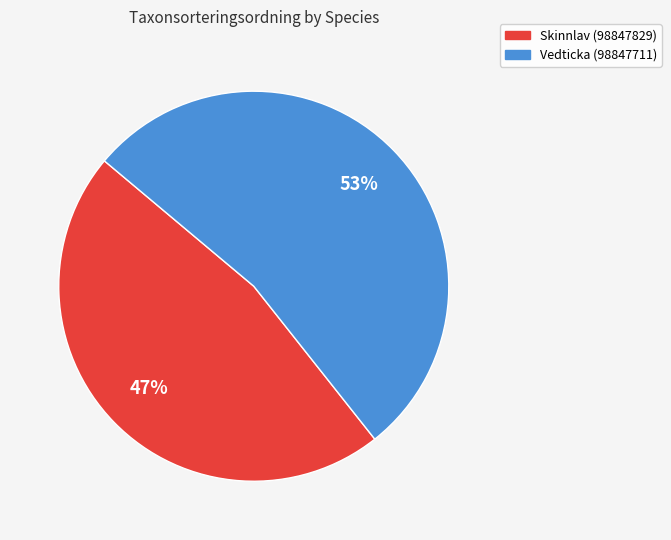

To the nearest percent, what is the combined percentage of Vedticka (98847711) and Skinnlav (98847829)?

100%